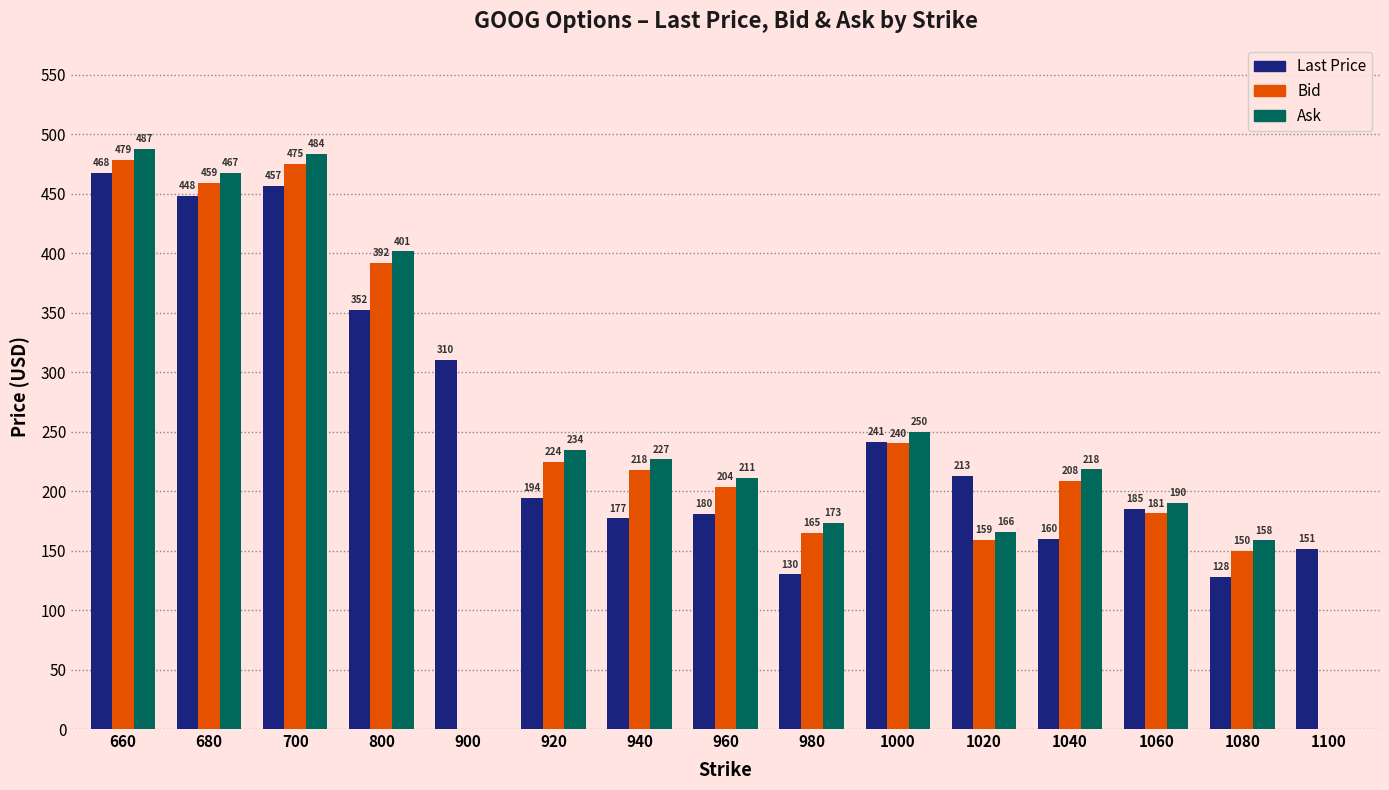

Which series changed the most between 700 and 940?

Last Price